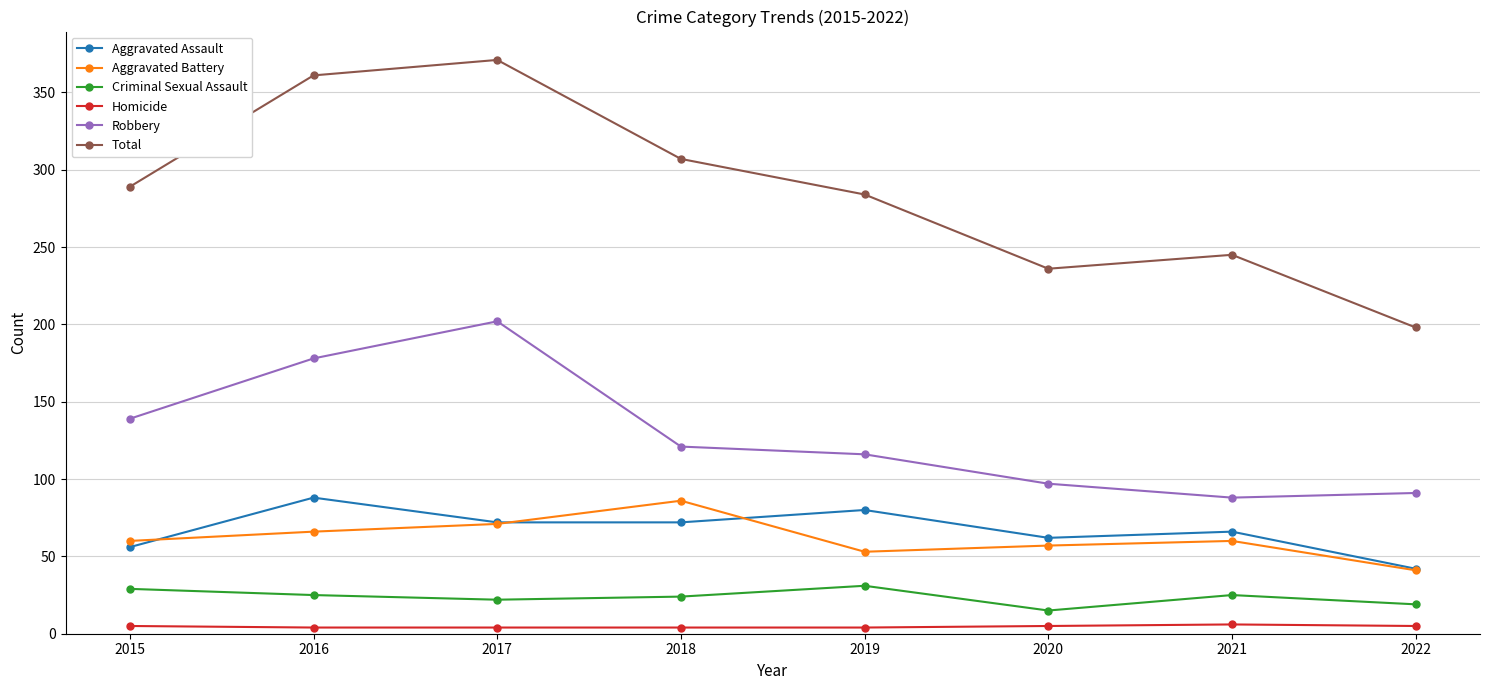

What is the highest value of the Aggravated Assault series?

88